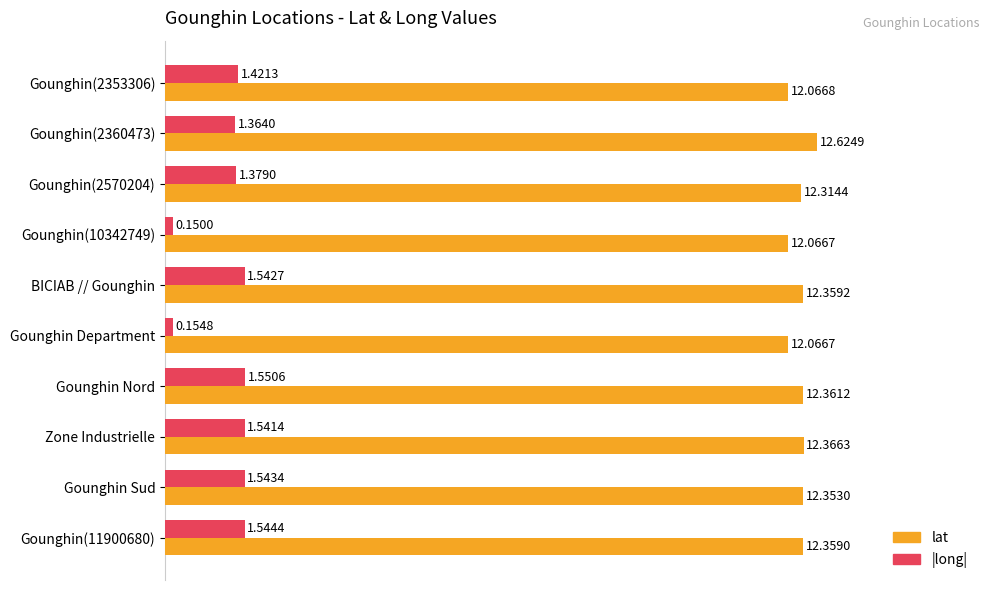

Is the value of lat at Gounghin Nord greater than the value of |long| at Gounghin(10342749)?

Yes